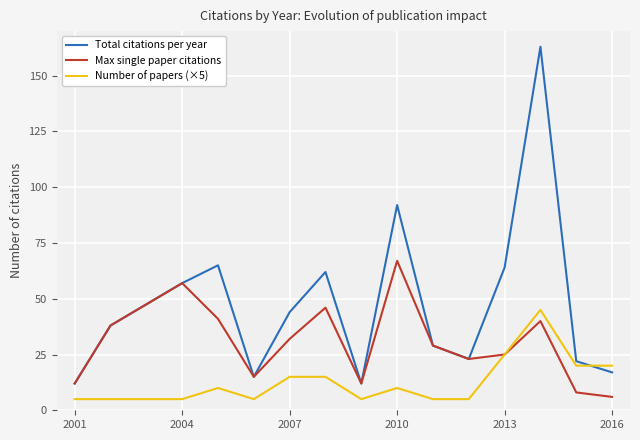

Rank the series by their maximum value, from highest to lowest.

Total citations per year, Max single paper citations, Number of papers (×5)